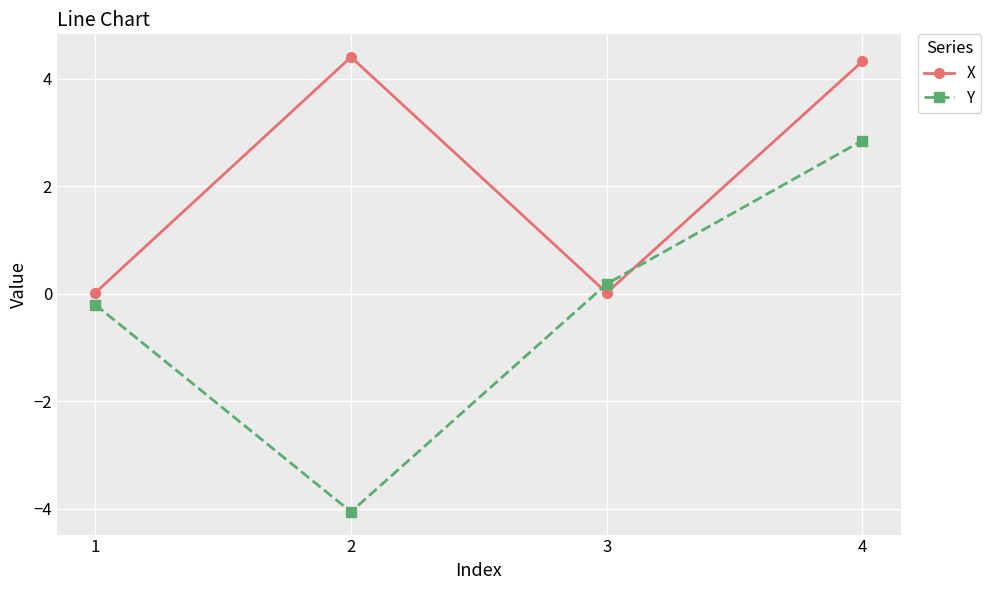

What is the difference between the highest and lowest values at 3?

0.2